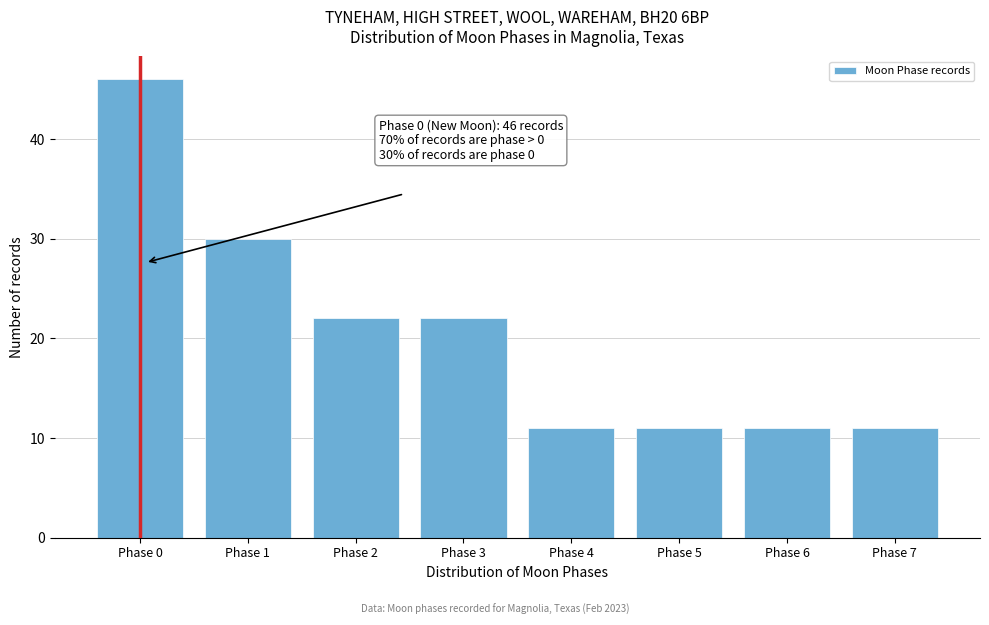

Reading left to right, what are all the values shown in this chart?

Phase 0=46	Phase 1=30	Phase 2=22	Phase 3=22	Phase 4=11	Phase 5=11	Phase 6=11	Phase 7=11